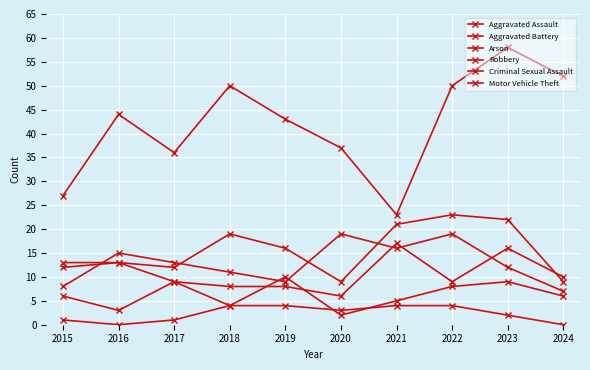

Which label corresponds to the largest value in the chart?

2023